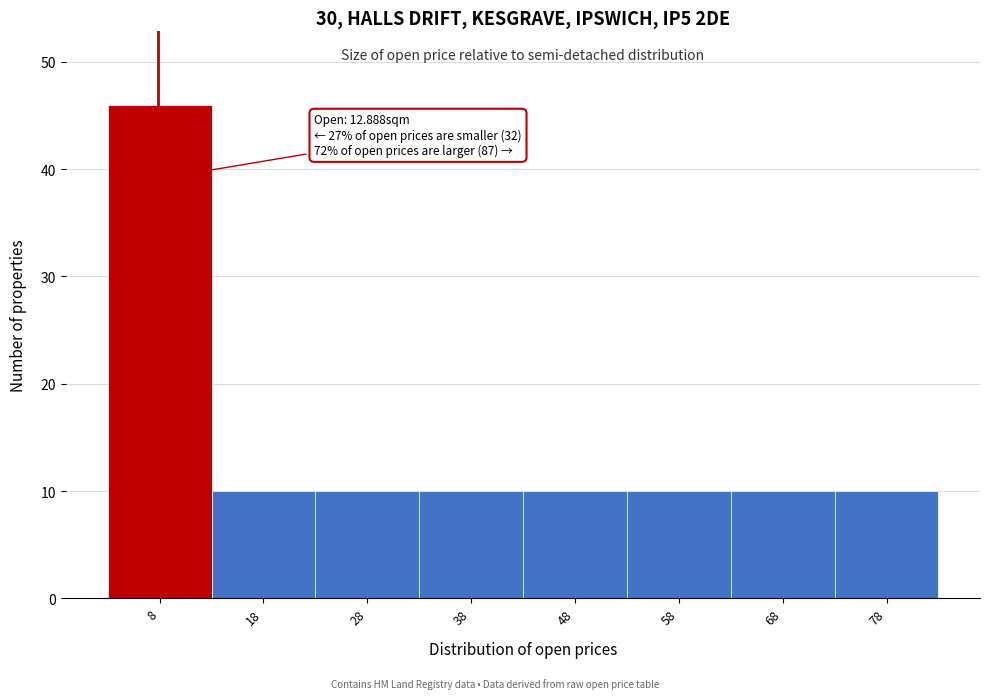

Reading left to right, extract all data points from this chart.

46	10	10	10	10	10	10	10